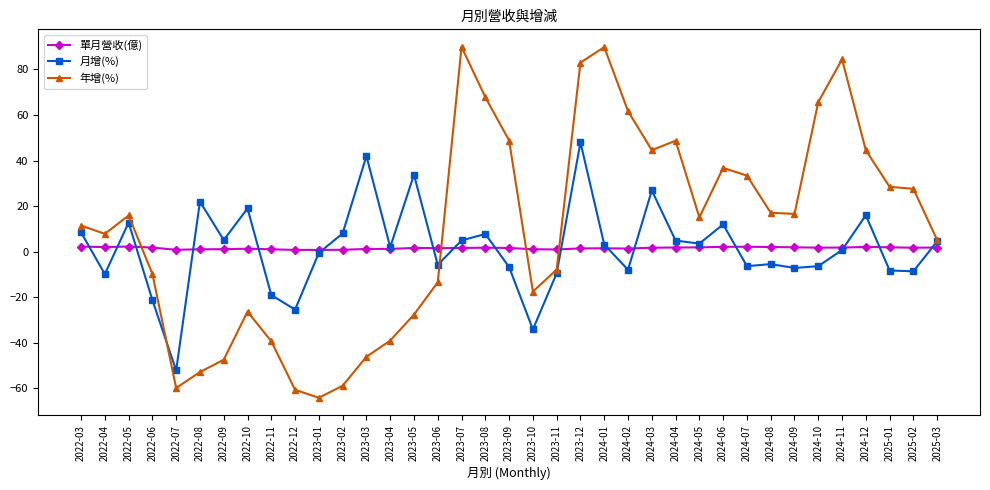

Is the value of 年增(%) at 2023-06 greater than the value of 月增(%) at 2023-03?

No